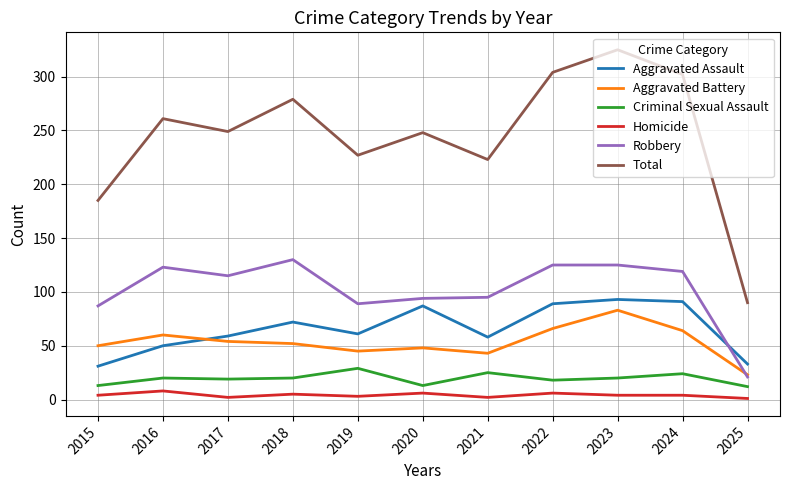

How many times do Robbery and Aggravated Battery cross each other?

1